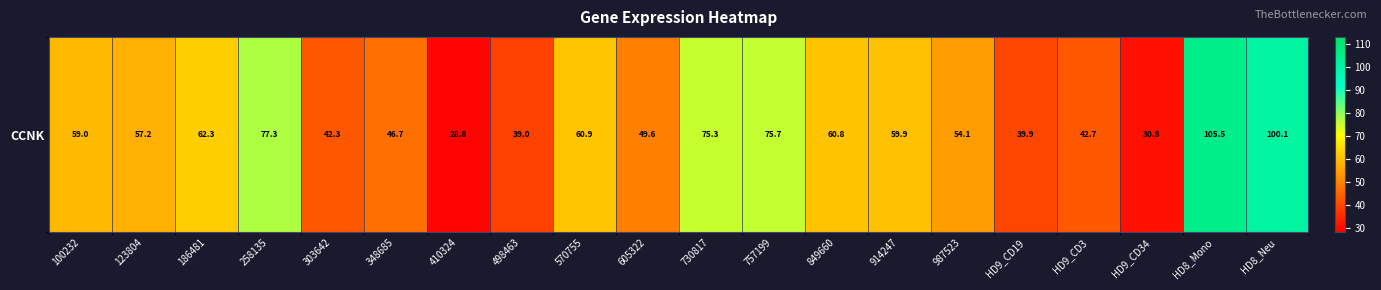

Reading left to right, list all the values displayed in this chart.

100232=59.0	123804=57.2	186481=62.3	258135=77.3	303642=42.3	348685=46.7	410324=28.8	498463=39.0	570755=60.9	605322=49.6	730817=75.3	757199=75.7	849660=60.8	914247=59.9	987523=54.1	HD9_CD19=39.9	HD9_CD3=42.7	HD9_CD34=30.8	HD8_Mono=105.5	HD8_Neu=100.1